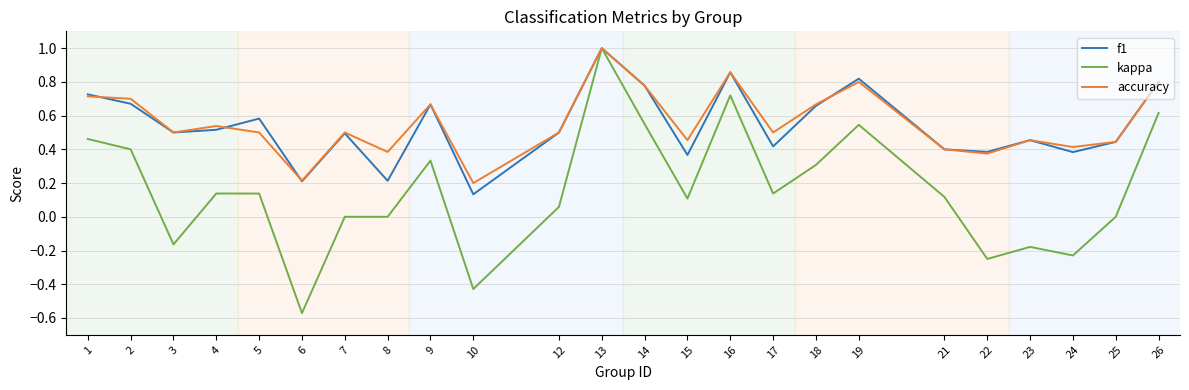

Which category has the highest value in the f1 series?

13